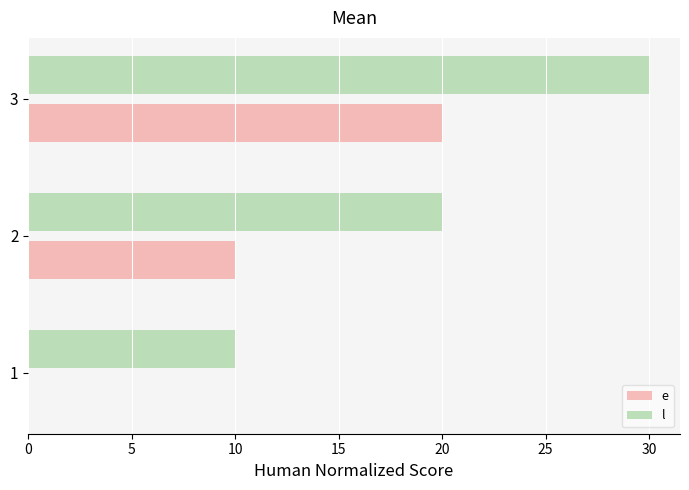

How many series are shown in this chart?

2